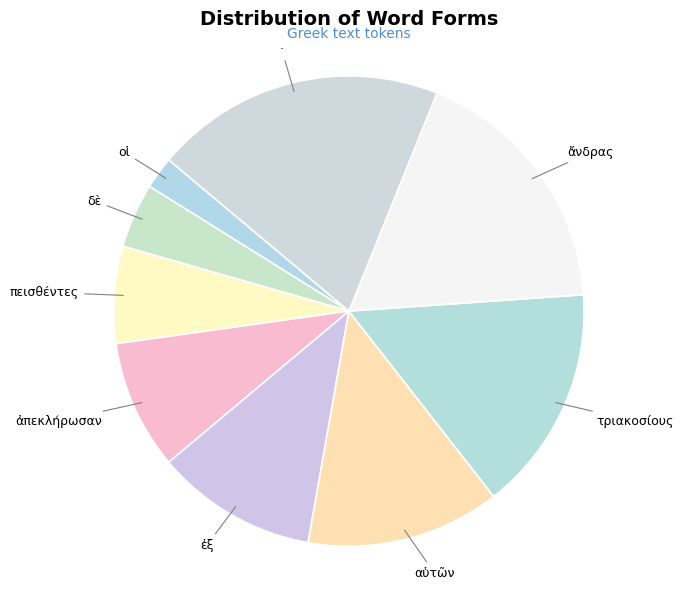

Approximately how many times larger is the value at τριακοσίους compared to πεισθέντες?

2.3